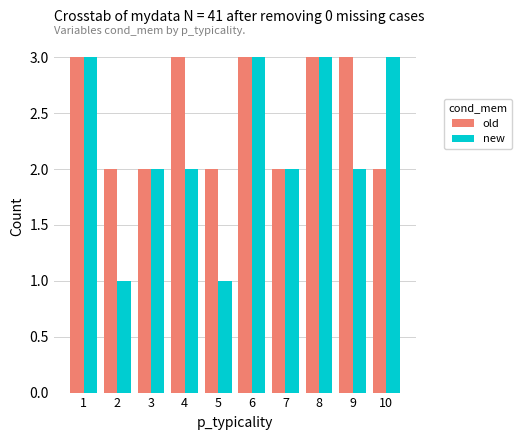

What is the difference between the second highest and second lowest values in the old series?

1